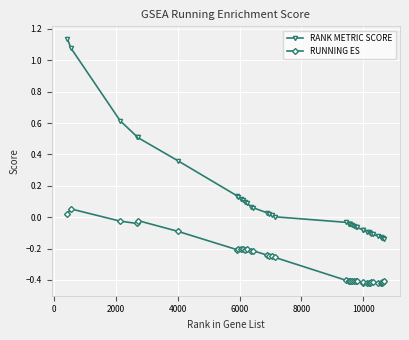

What is the difference between the maximum and minimum values in the RUNNING ES series?

0.5